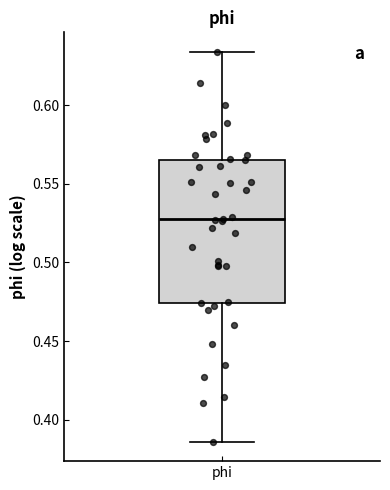

Transcribe this box plot: give where the median line is, the range the box spans, and where the two whiskers end, as read against the y-axis. The values are not printed on the chart, so give them approximately, as read against the axis.

median 0.525, box 0.475 to 0.565, whiskers 0.385 to 0.635